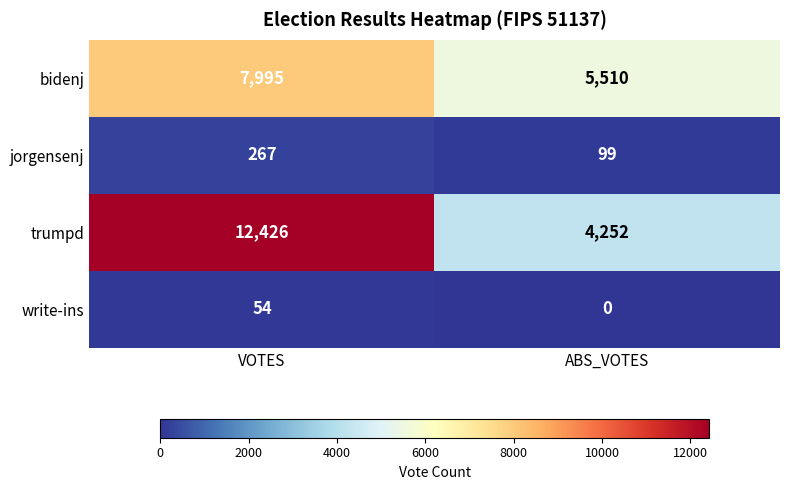

What is the sum of all bidenj values?

13505